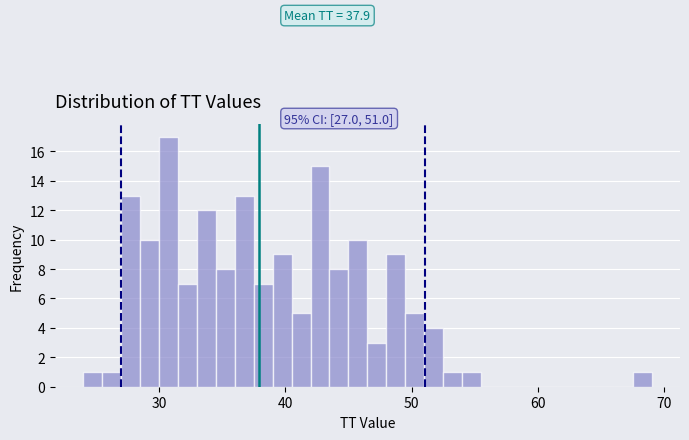

Around what value on the x-axis is the tallest bar? Give the approximate position of its centre, as read against the axis.

31